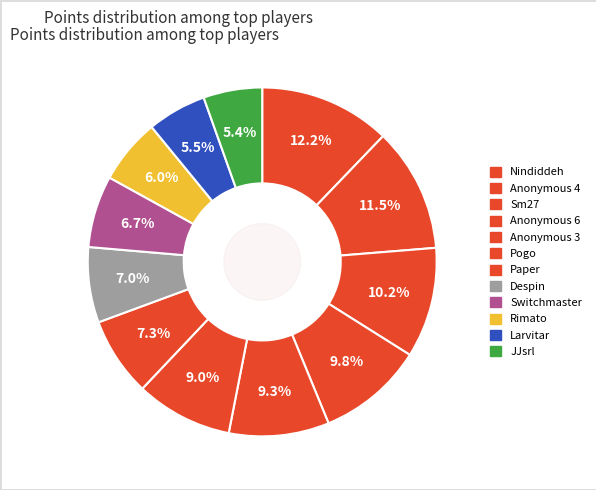

Count the number of slices in the pie.

12